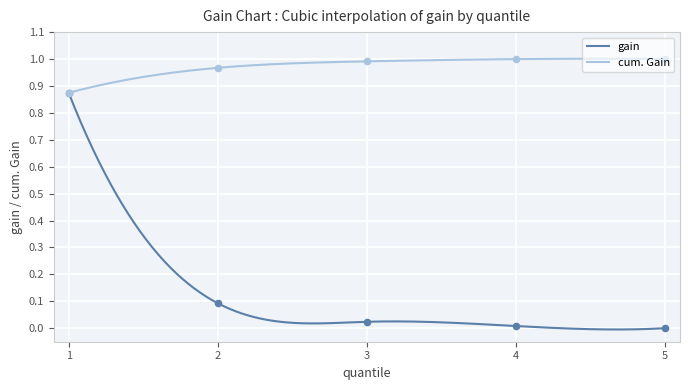

At which category is the sum across all series the highest?

1